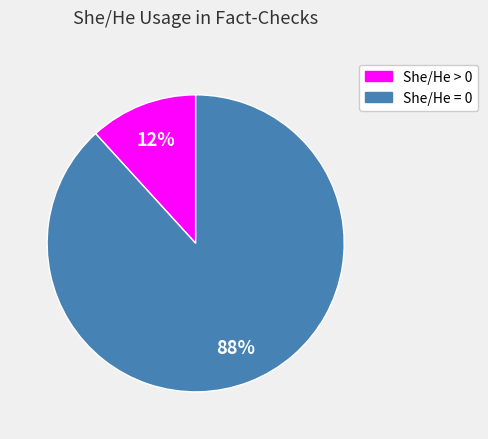

Is there a majority slice in this chart?

Yes